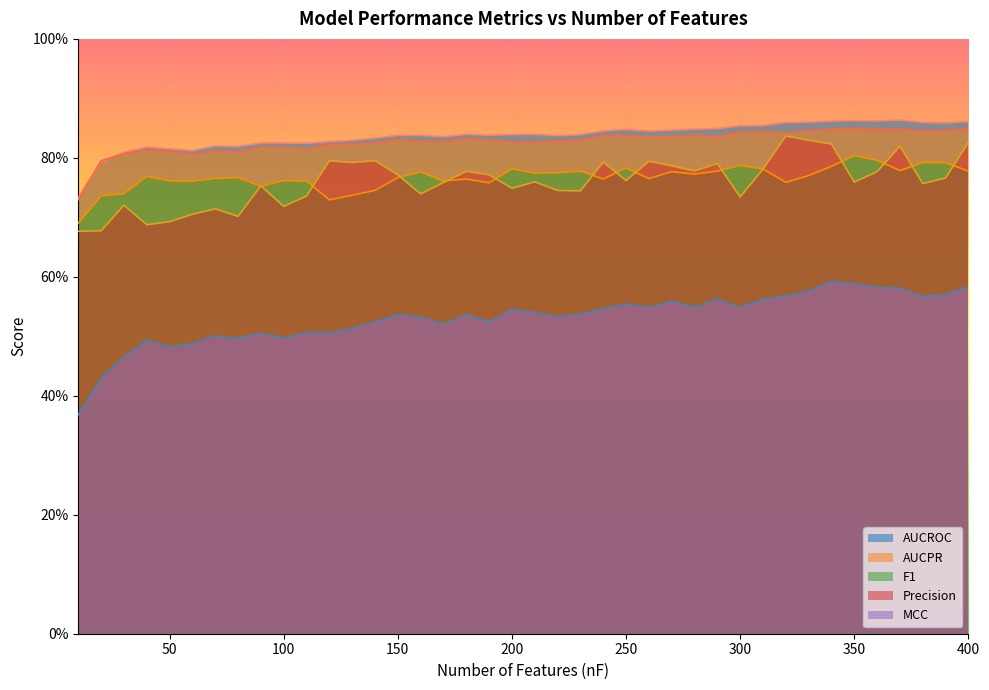

At which label does AUCPR reach its minimum?

10